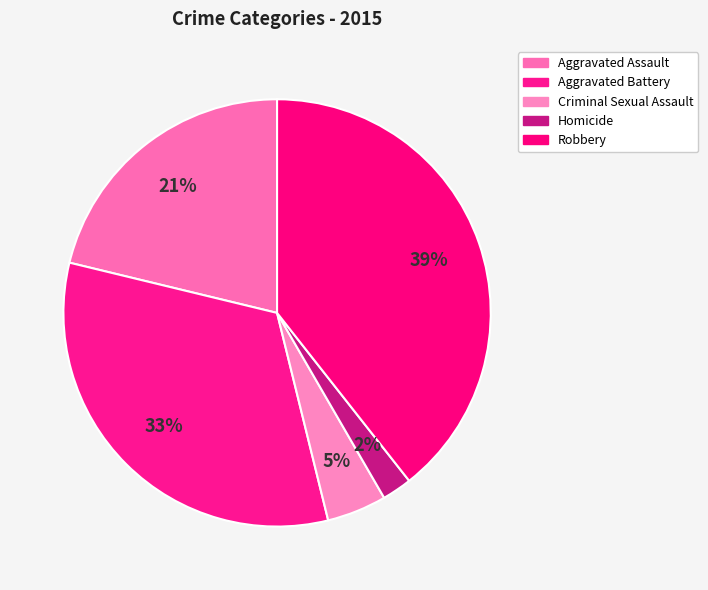

To the nearest percent, what portion does Aggravated Assault represent?

21%